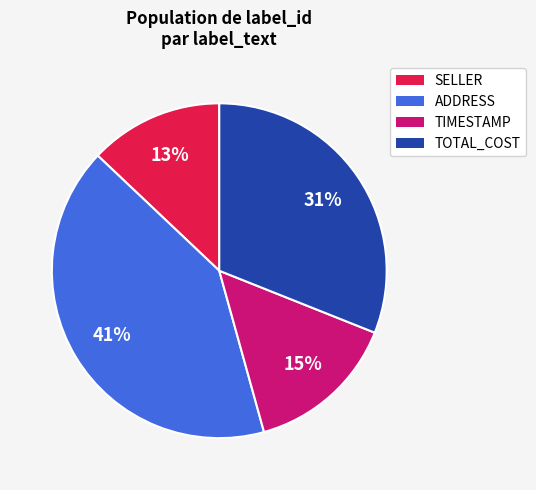

Is there a majority slice in this chart?

No